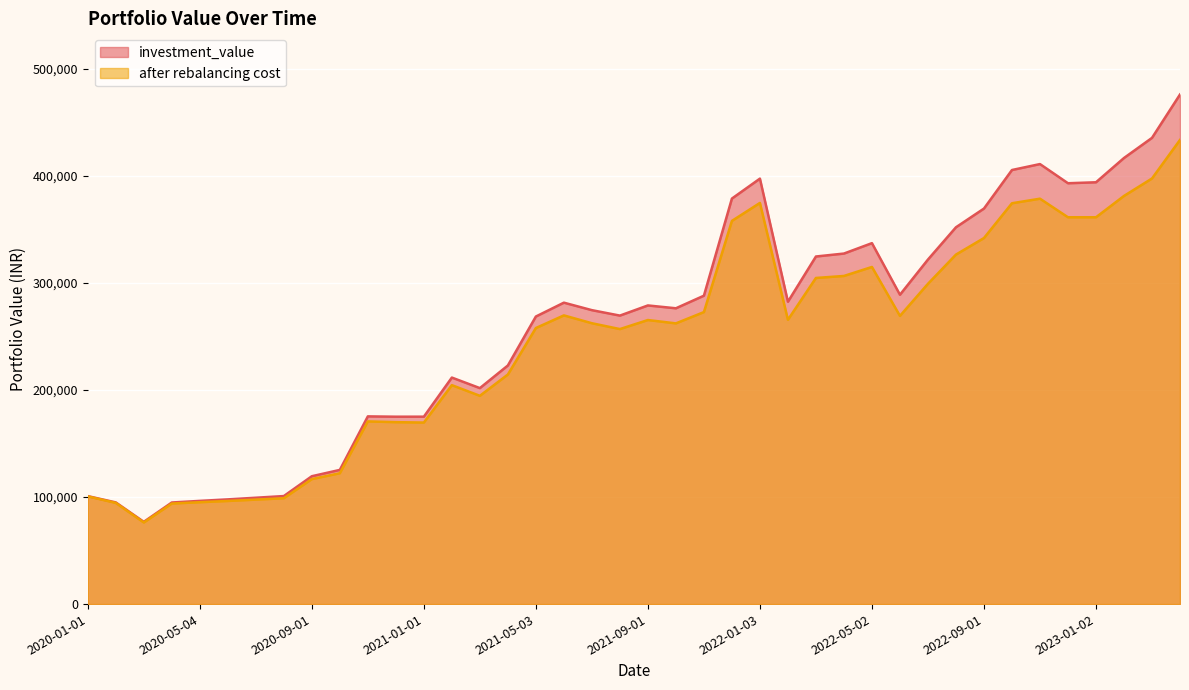

How many lines are shown in the chart?

2